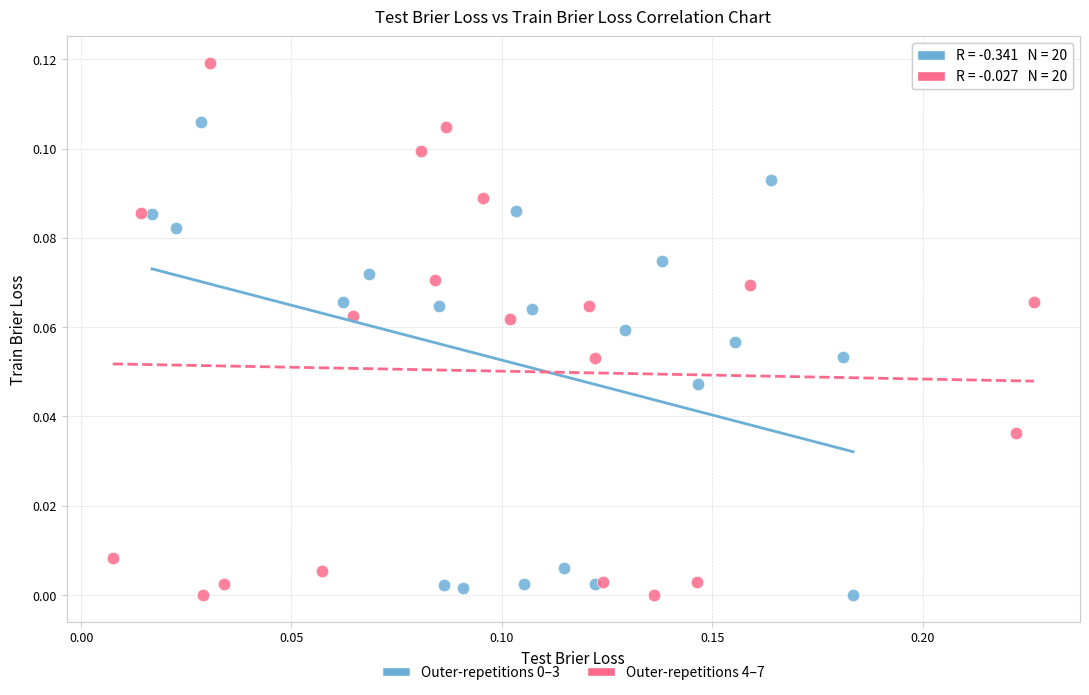

Which series has the largest Y range (max minus min)?

Outer-repetitions 4–7